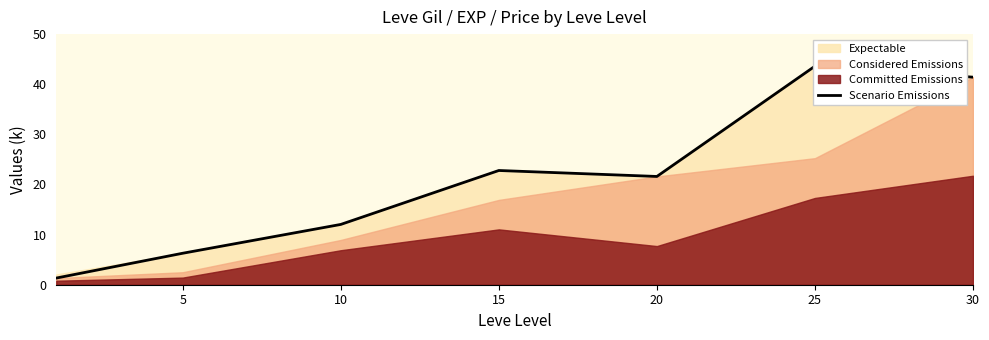

What value does the data have at 25?

43.6